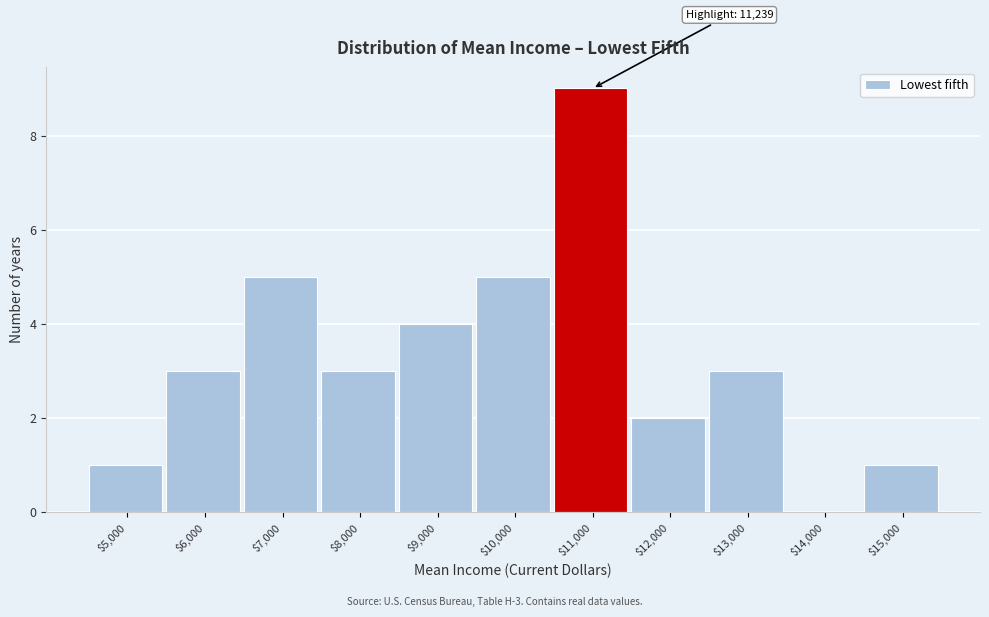

The chart shows a value of 2 at $8,000. True or false?

False